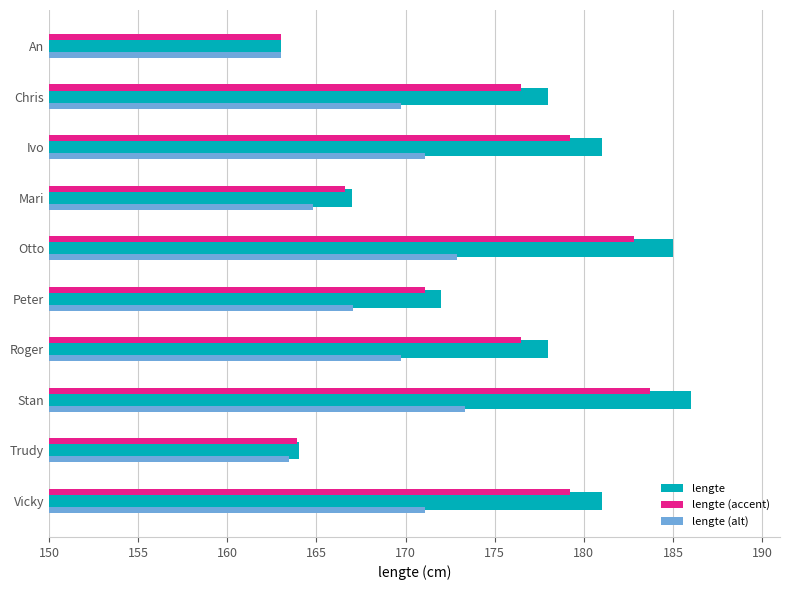

Rank the series by their average value, from highest to lowest.

lengte, lengte (accent), lengte (alt)